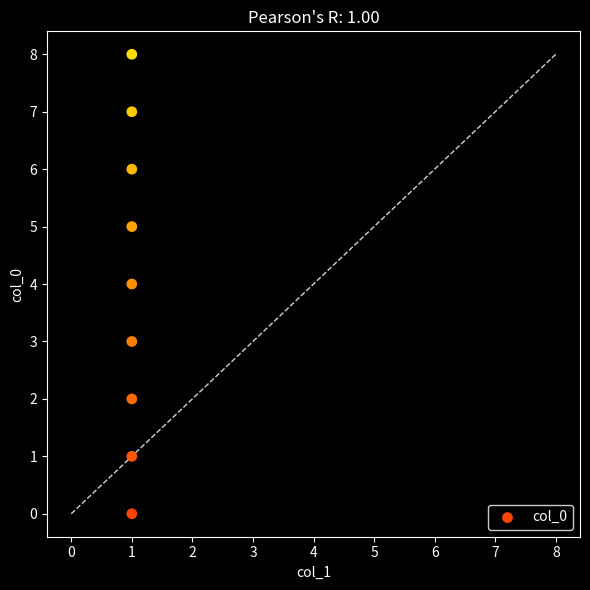

What is the average Y value?

4